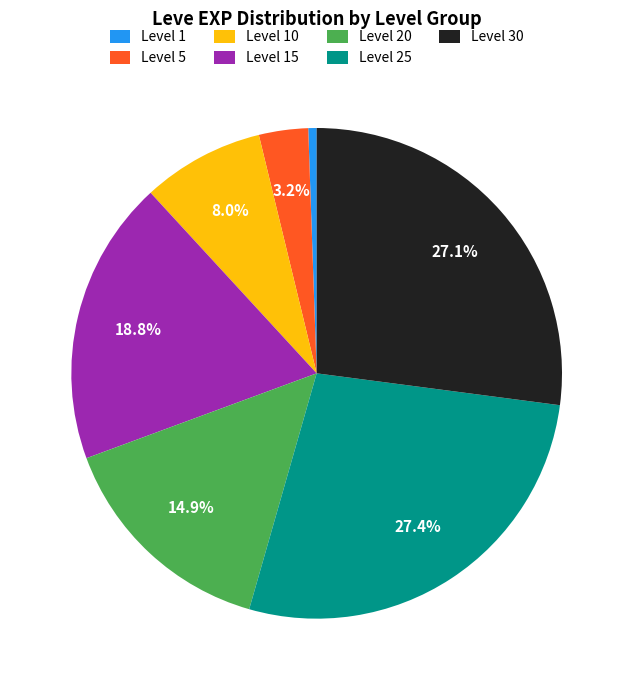

How many segments does this pie chart have?

7